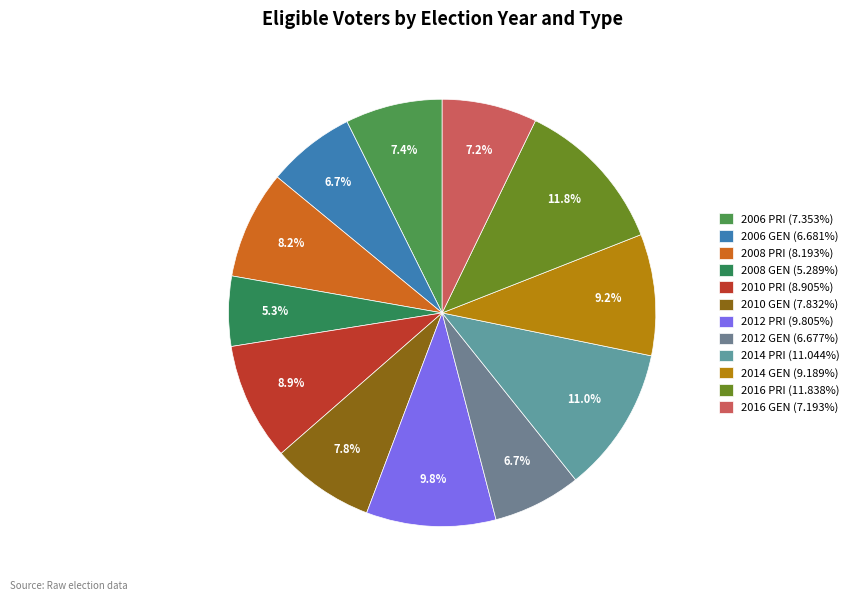

What is the largest slice in the pie chart?

2016 PRI